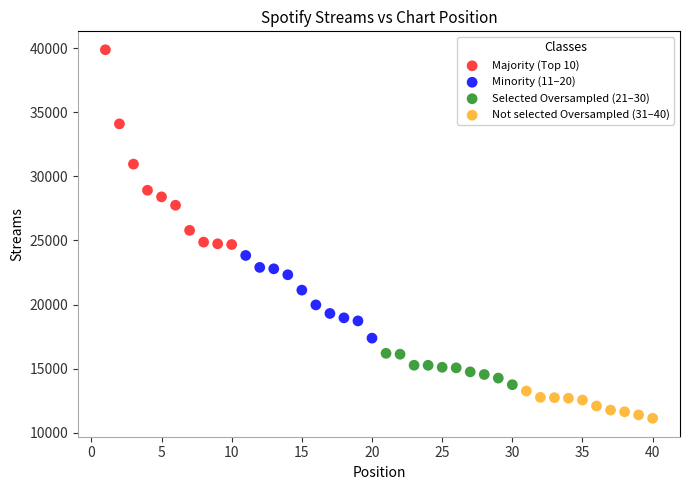

Which series contains the highest Y value?

Majority (Top 10)